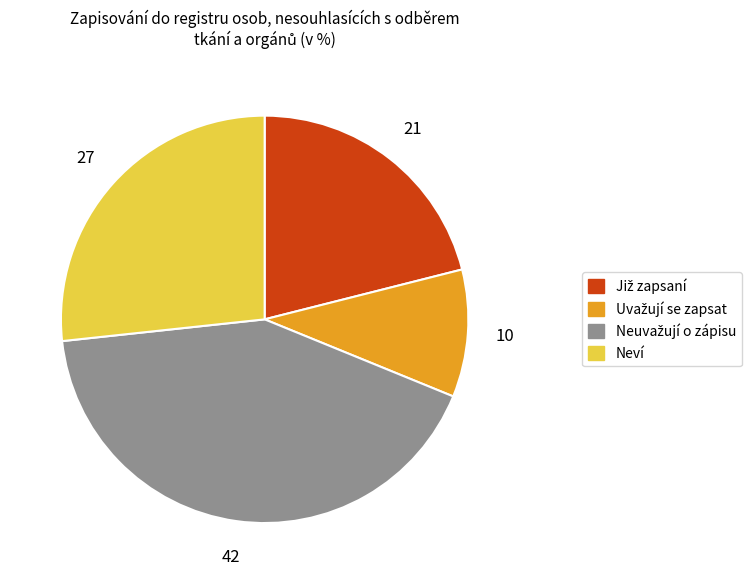

Is there a majority slice in this chart?

No